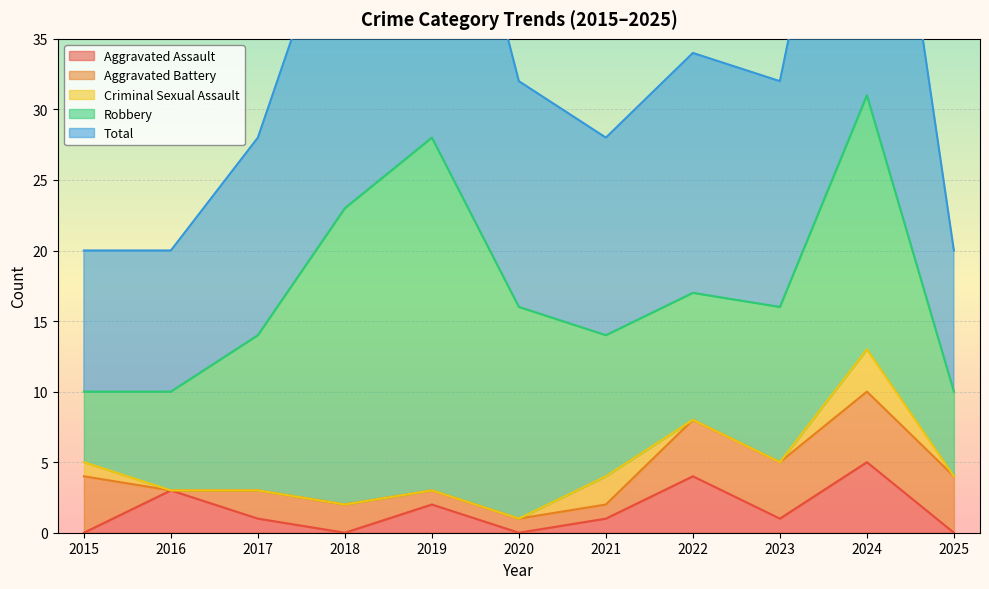

What is the difference between the Robbery values at 2016 and 2018?

14